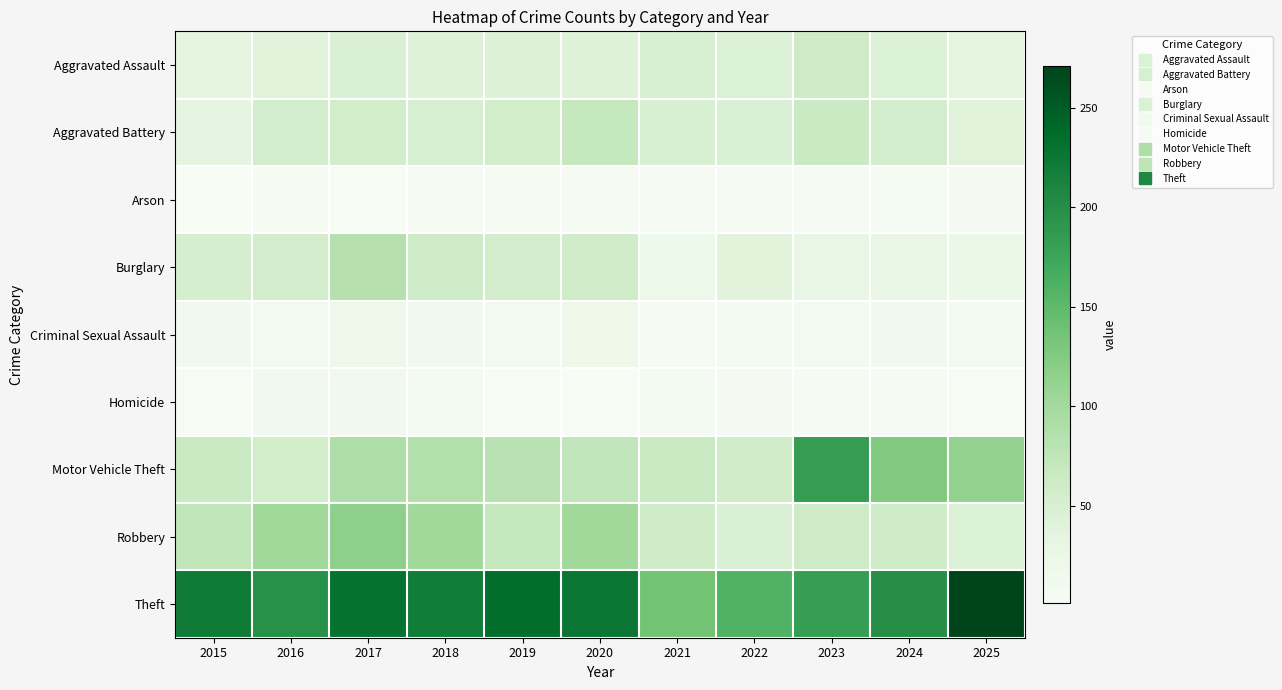

Reading left to right, transcribe all the data shown in this chart.

Aggravated Assault: 2015=34	2016=40	2017=47	2018=43	2019=44	2020=43	2021=51	2022=46	2023=61	2024=46	2025=35
Aggravated Battery: 2015=32	2016=56	2017=57	2018=51	2019=57	2020=70	2021=49	2022=47	2023=66	2024=56	2025=41
Arson: 2015=1	2016=5	2017=3	2018=5	2019=4	2020=5	2021=4	2022=5	2023=5	2024=6	2025=7
Burglary: 2015=53	2016=55	2017=84	2018=61	2019=55	2020=58	2021=20	2022=38	2023=27	2024=27	2025=24
Criminal Sexual Assault: 2015=13	2016=11	2017=18	2018=12	2019=10	2020=19	2021=5	2022=8	2023=11	2024=14	2025=10
Homicide: 2015=3	2016=12	2017=12	2018=9	2019=3	2020=2	2021=8	2022=7	2023=4	2024=4	2025=3
Motor Vehicle Theft: 2015=66	2016=57	2017=90	2018=87	2019=82	2020=73	2021=67	2022=59	2023=184	2024=127	2025=113
Robbery: 2015=75	2016=104	2017=117	2018=102	2019=71	2020=102	2021=60	2022=47	2023=61	2024=60	2025=46
Theft: 2015=221	2016=197	2017=230	2018=219	2019=236	2020=226	2021=136	2022=160	2023=183	2024=200	2025=271